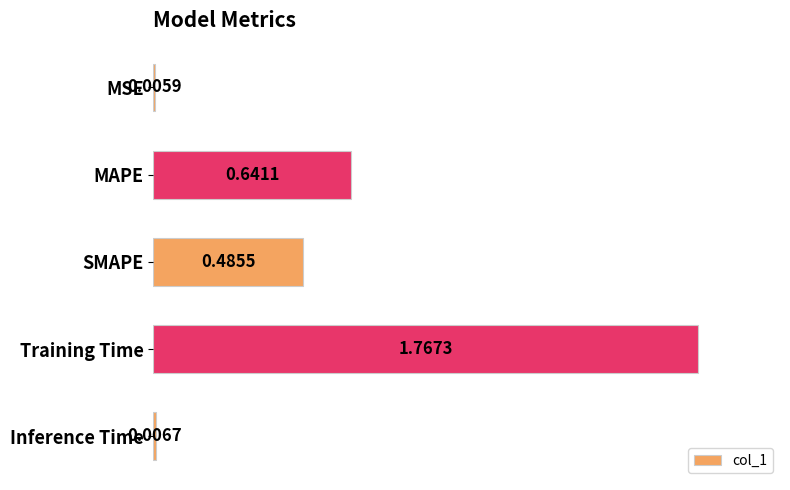

Are the bars horizontal?

Yes